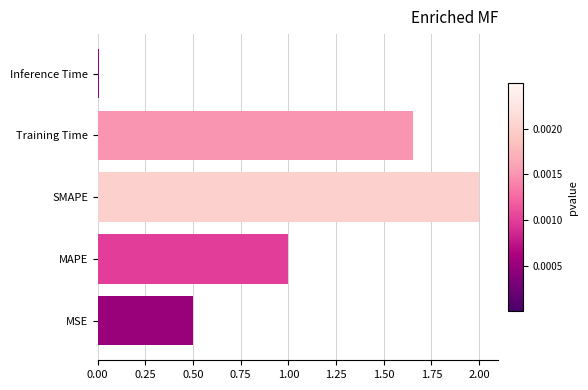

At which label is the value closest to 1?

MAPE